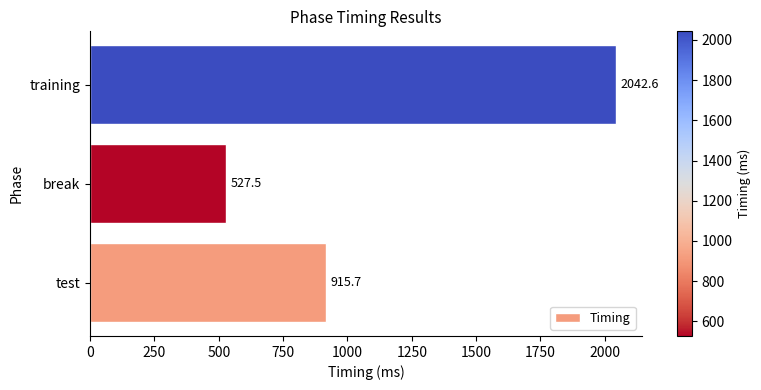

Which label corresponds to the smallest value in the chart?

break